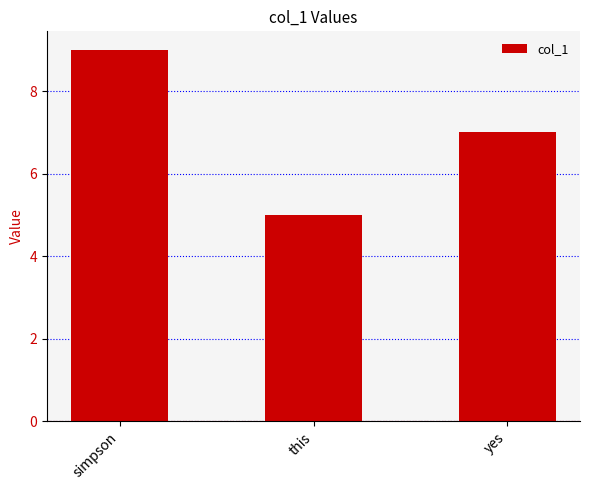

What is the change in value from simpson to this?

-4